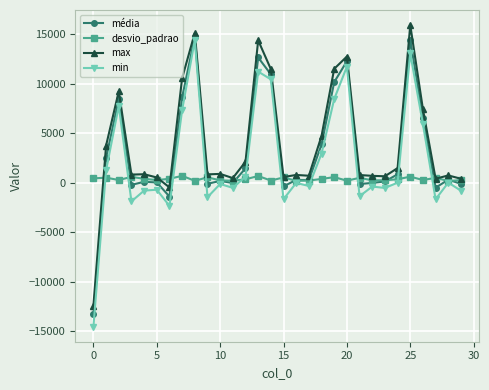

What is the value of the min point at the 27th from the left?

5892.0